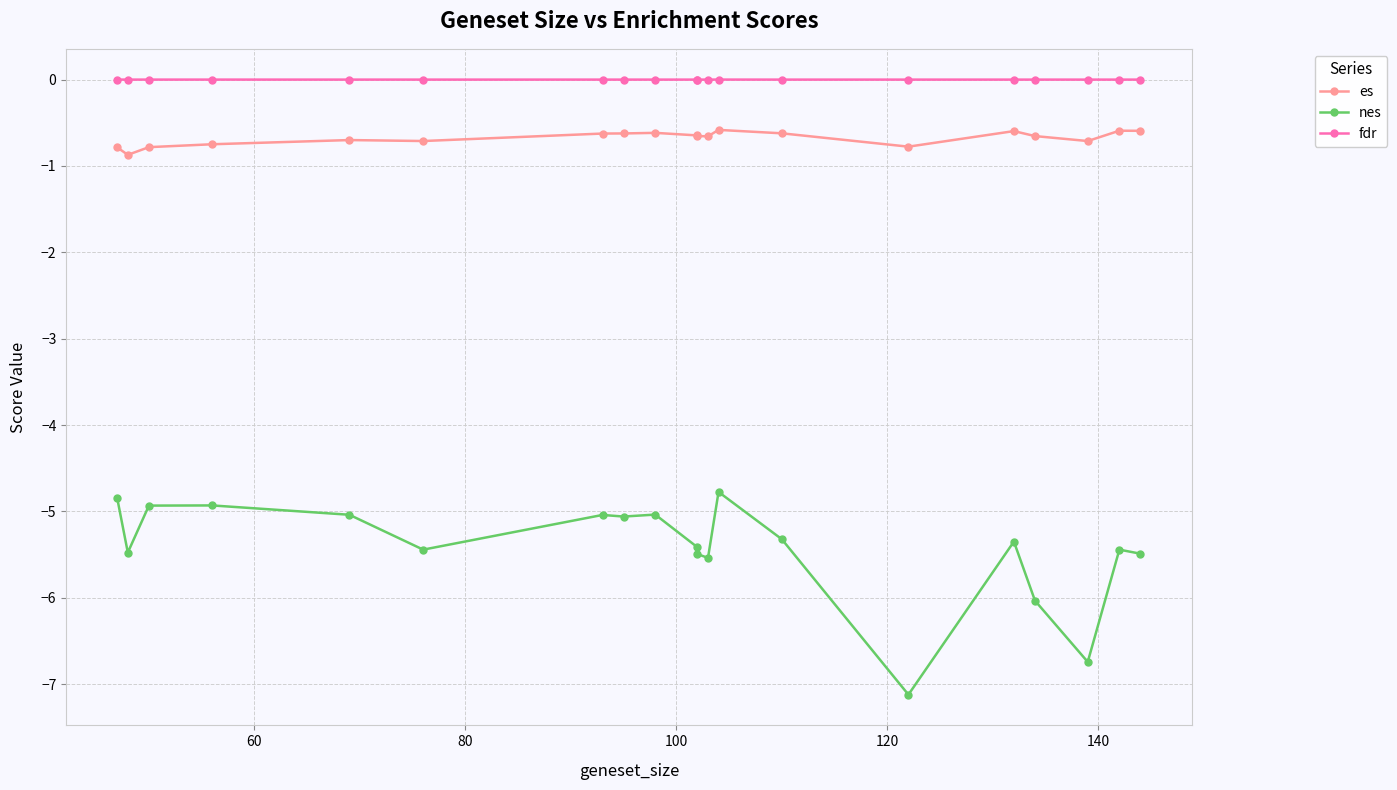

What is the average value of the nes series?

-5.4